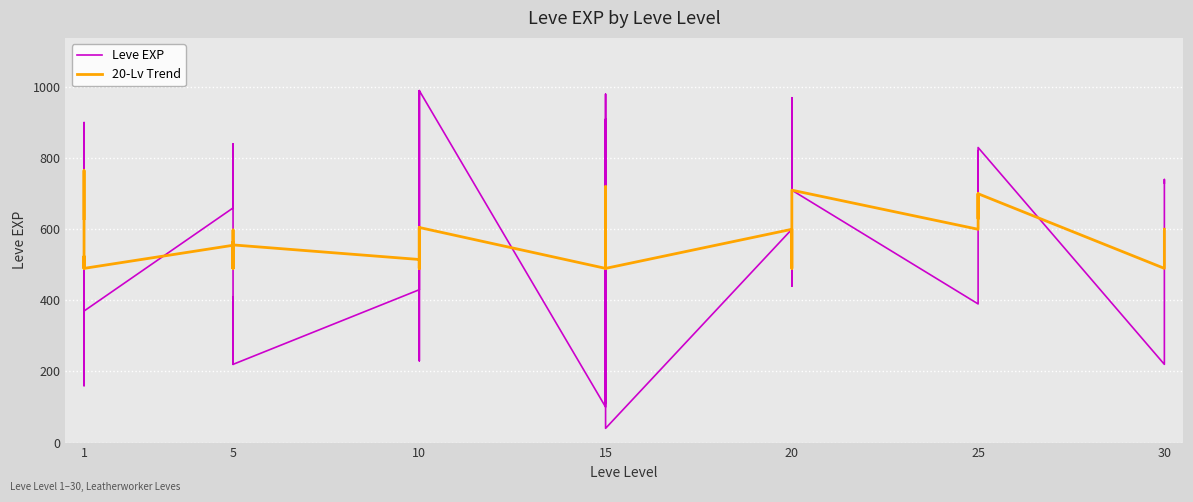

Which series has the widest spread of values?

Leve EXP